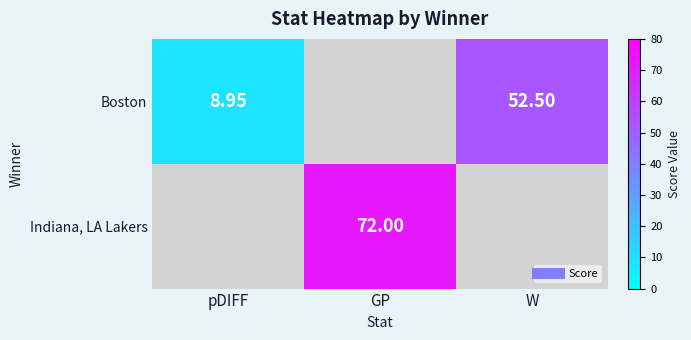

Between pDIFF and W, which is larger?

W